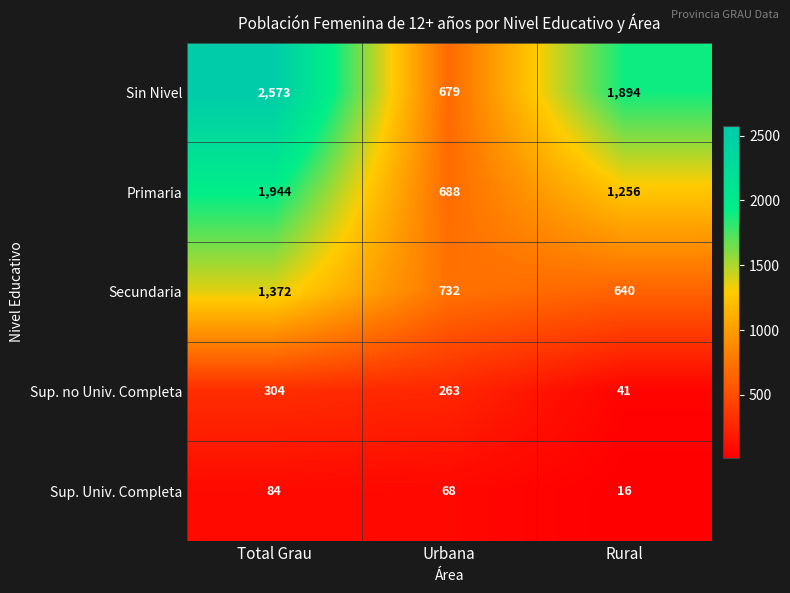

Which category has the highest value across all series?

Total Grau